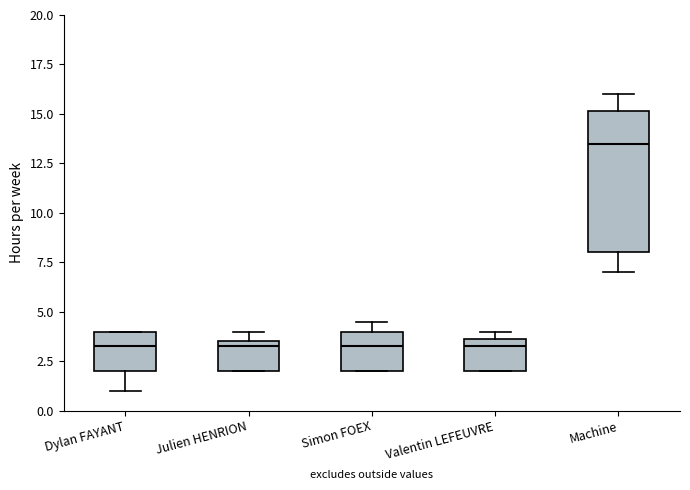

Where is the lower edge of the box for Machine on the y-axis? The values are not printed on the chart, so give them approximately, as read against the axis.

8.0